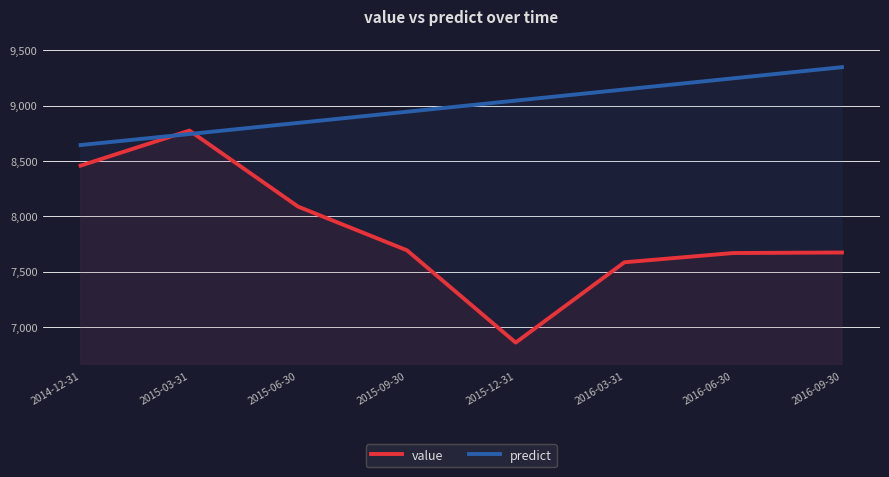

Where do predict and value first cross each other?

2014-12-31 and 2015-03-31